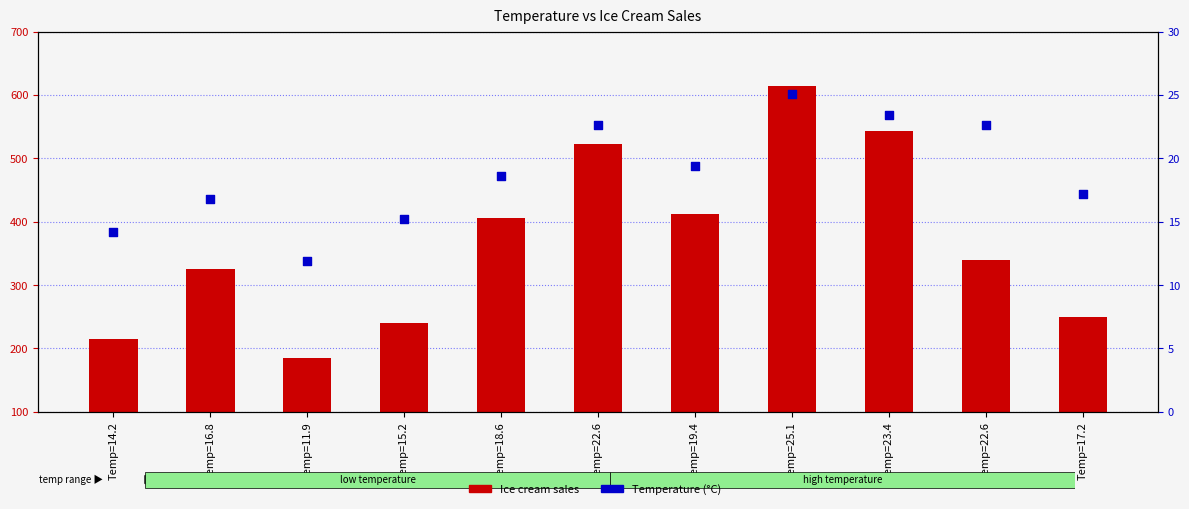

What are all the series names shown in the legend?

Ice cream sales, Temperature